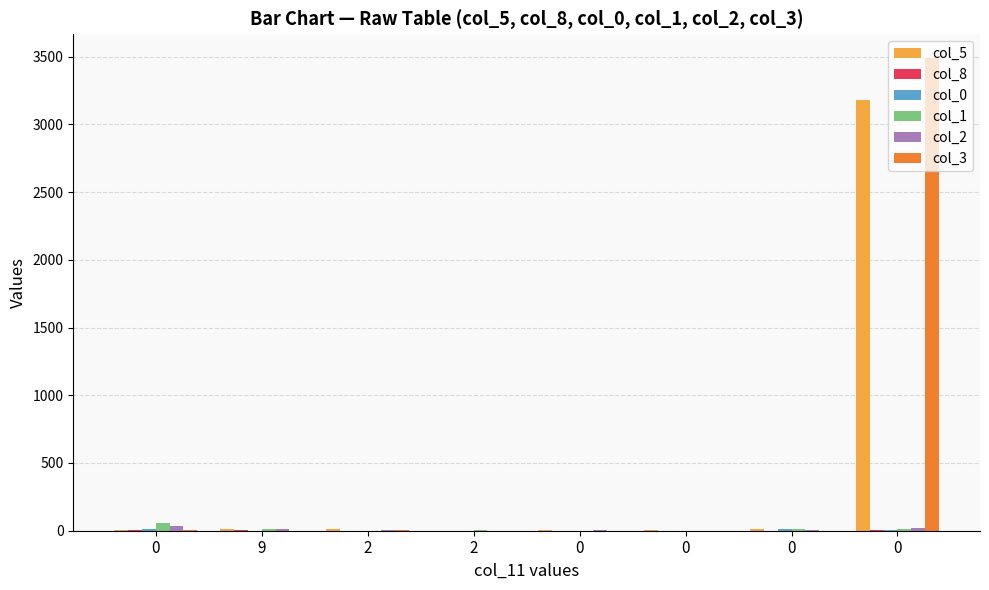

Reading left to right, extract all data points from this chart.

col_5: 3	14	14	0	4	8	13	3176
col_8: 2	6	0	1	0	0	0	4
col_0: 10	0	0	0	0	1	11	7
col_1: 56	11	0	2	0	0	13	12
col_2: 33	16	4	0	2	0	2	22
col_3: 2	0	4	0	0	0	0	3490